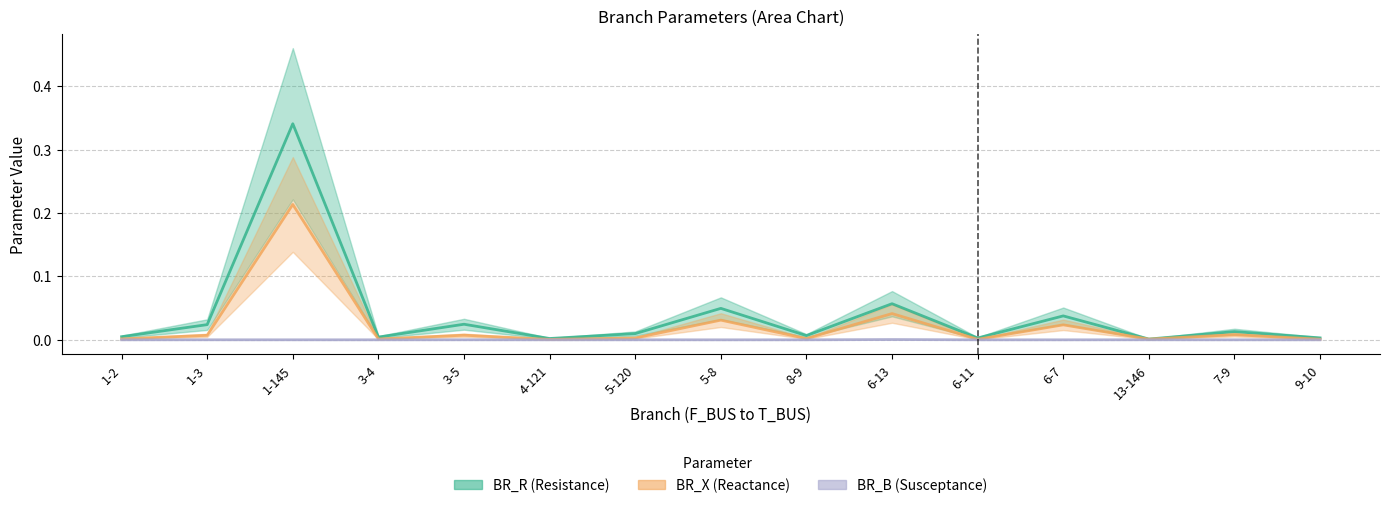

At how many categories does at least one series exceed 0?

15